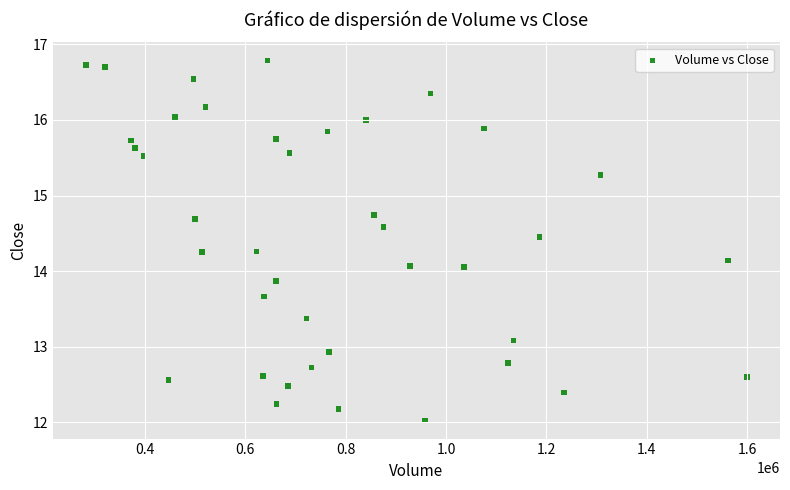

What is the range of Y values (max minus min)?

4.8